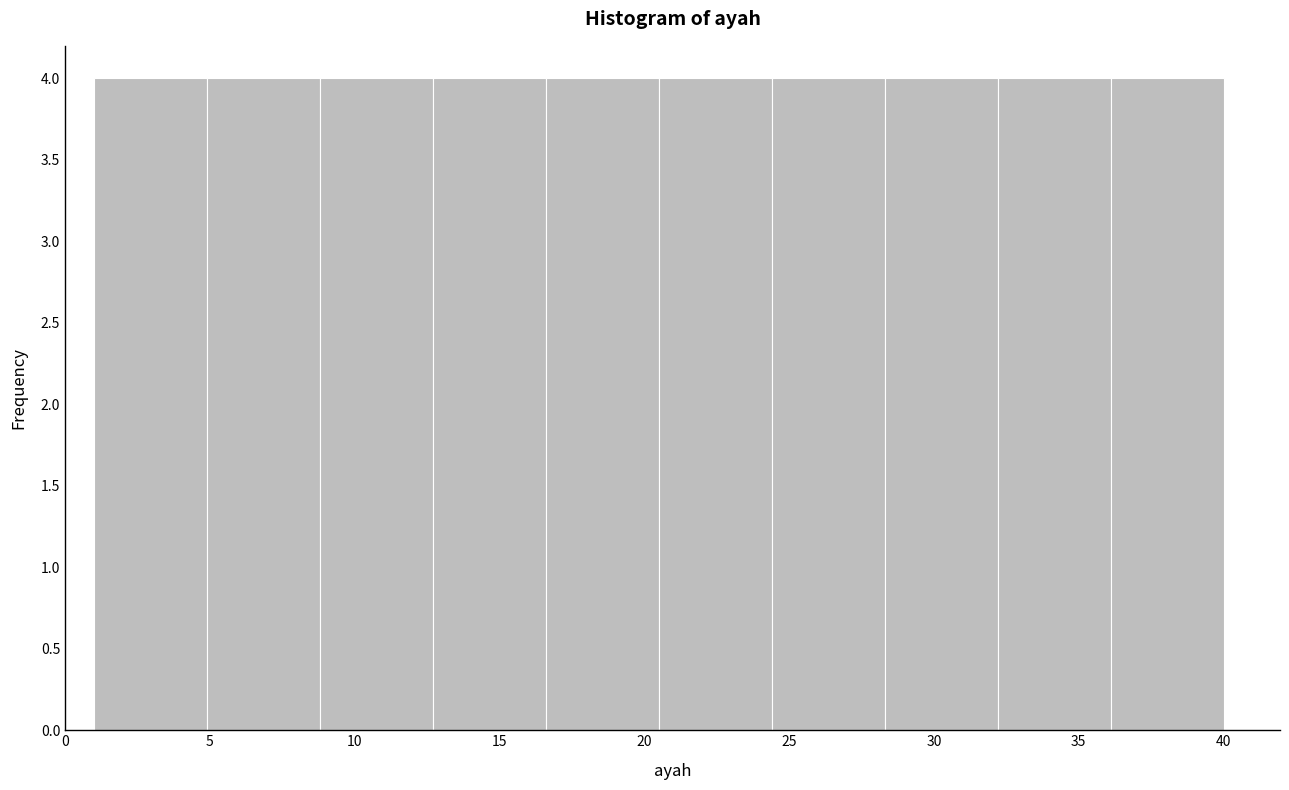

Reading left to right, transcribe this chart: for each bar, give the range it covers on the x-axis and its height. Neither the bar edges nor the heights are printed on the chart, so give them approximately, as read against the axes.

1.0 to 4.9: 4
4.9 to 8.8: 4
8.8 to 12.7: 4
12.7 to 16.6: 4
16.6 to 20.5: 4
20.5 to 24.4: 4
24.4 to 28.3: 4
28.3 to 32.2: 4
32.2 to 36.1: 4
36.1 to 40.0: 4